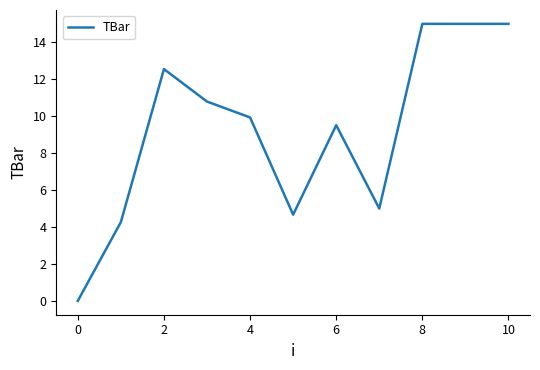

What is the difference between the maximum and minimum values?

15.0